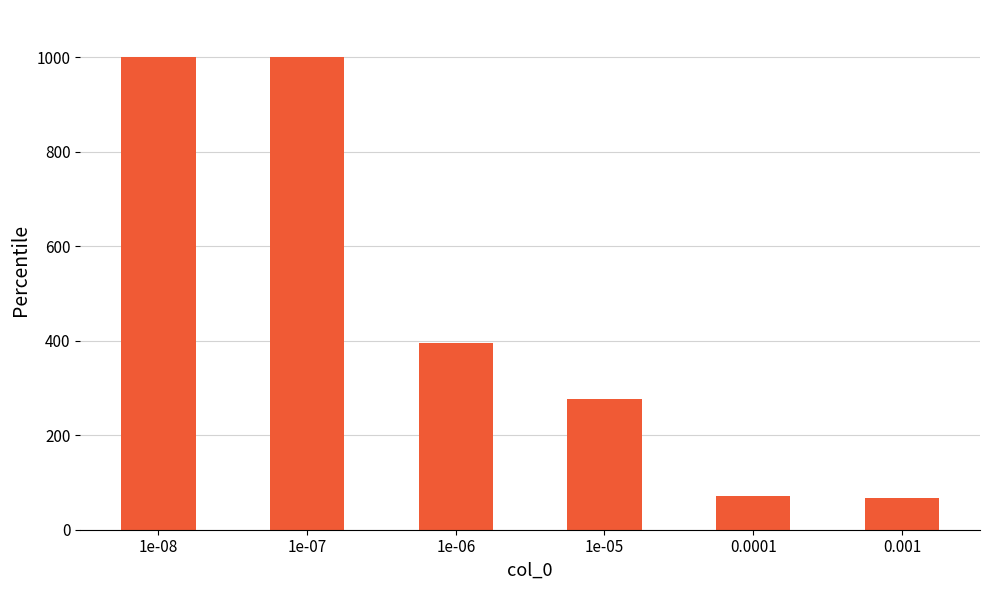

What is the maximum value shown in the chart?

1000